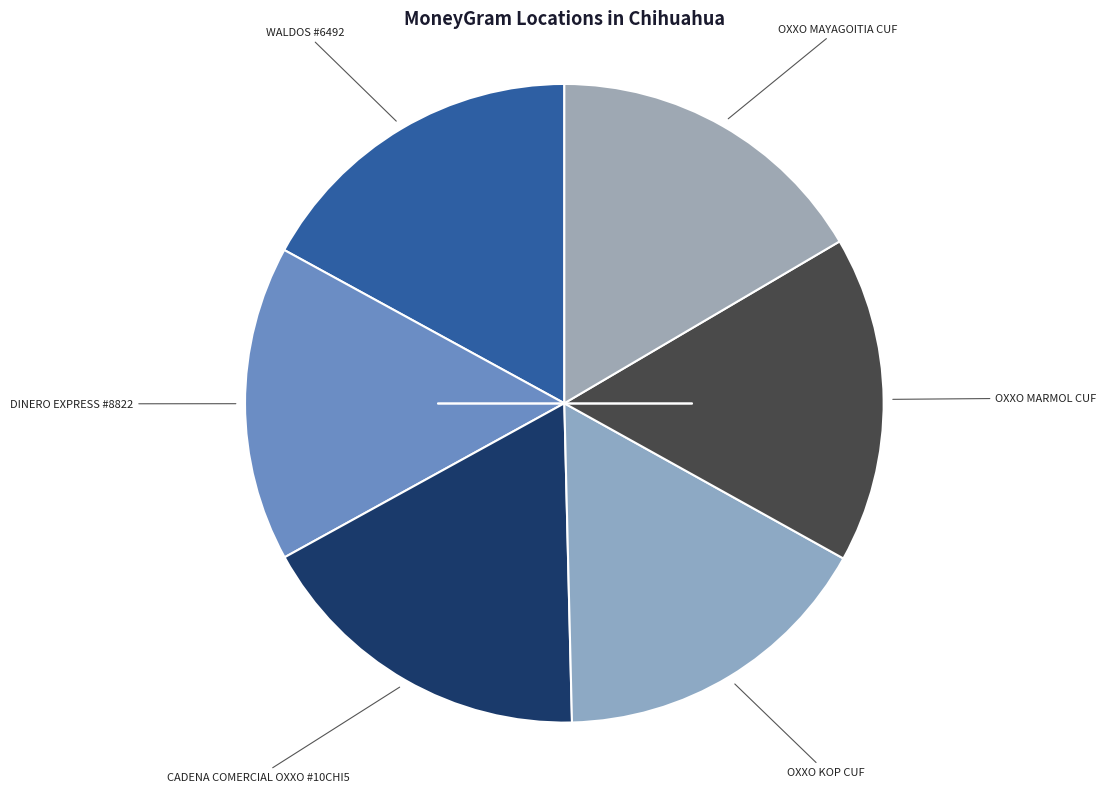

Which category has the smallest portion of the pie?

DINERO EXPRESS #8822